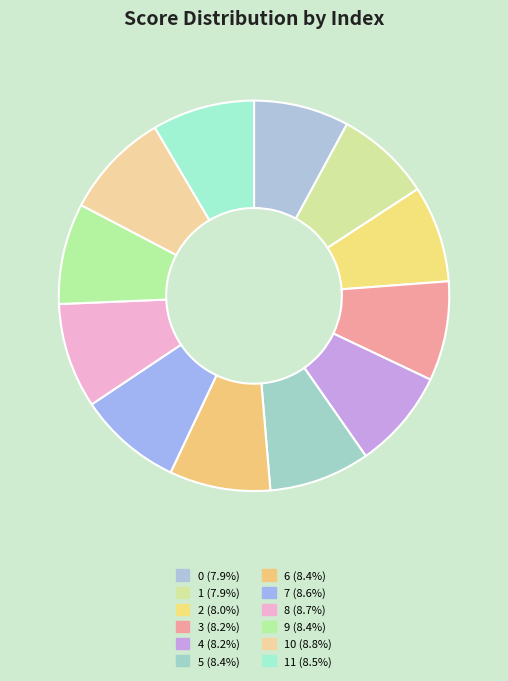

Rank the categories by value from lowest to highest.

0, 1, 2, 3, 4, 5, 6, 9, 11, 7, 8, 10